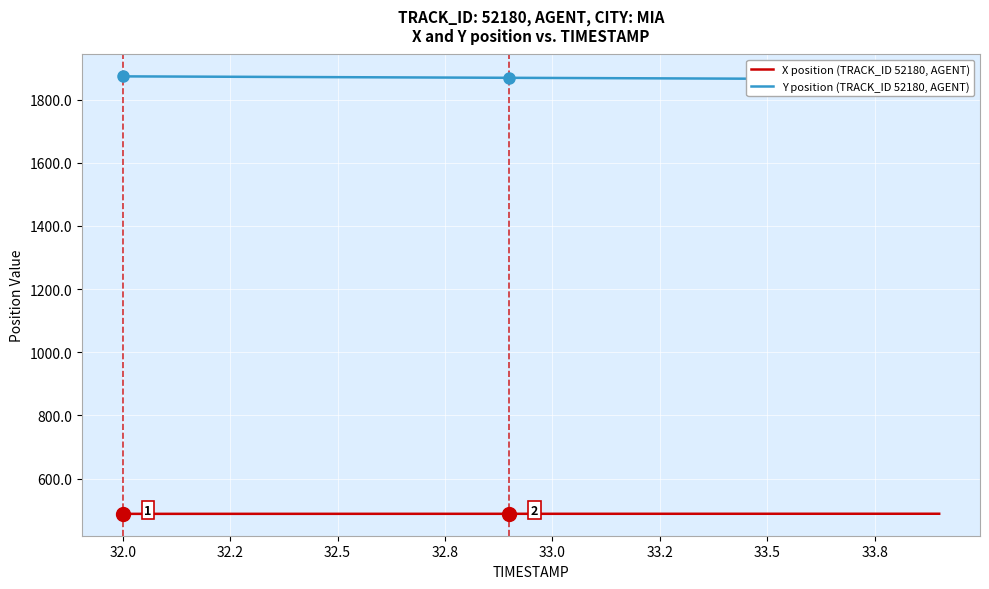

The X position (TRACK_ID 52180, AGENT) series shows 488.3 at 32.5. True or false?

True